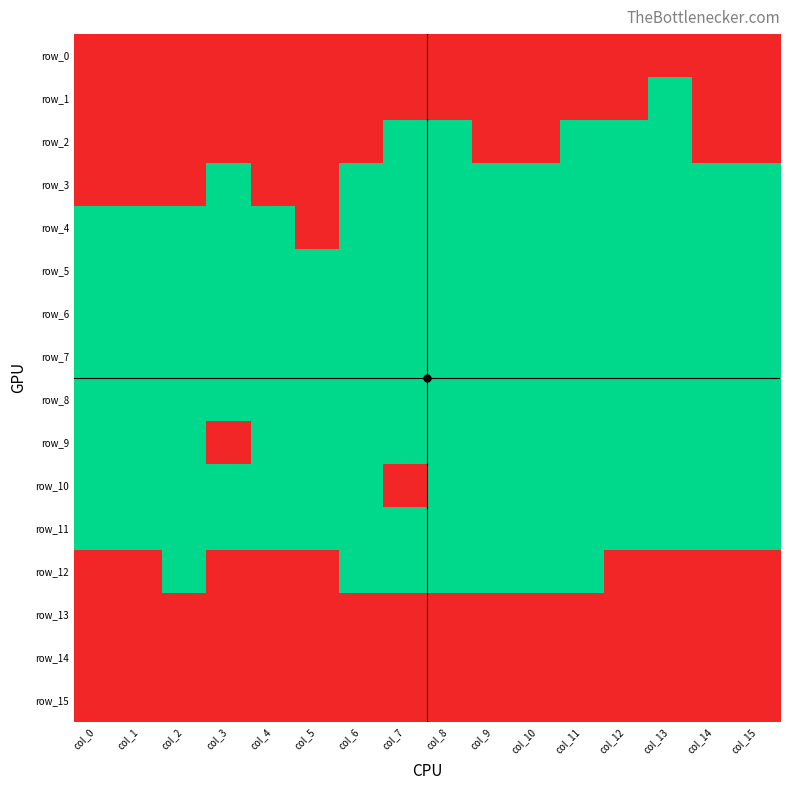

Which category has the lowest value in the row_5 series?

col_0